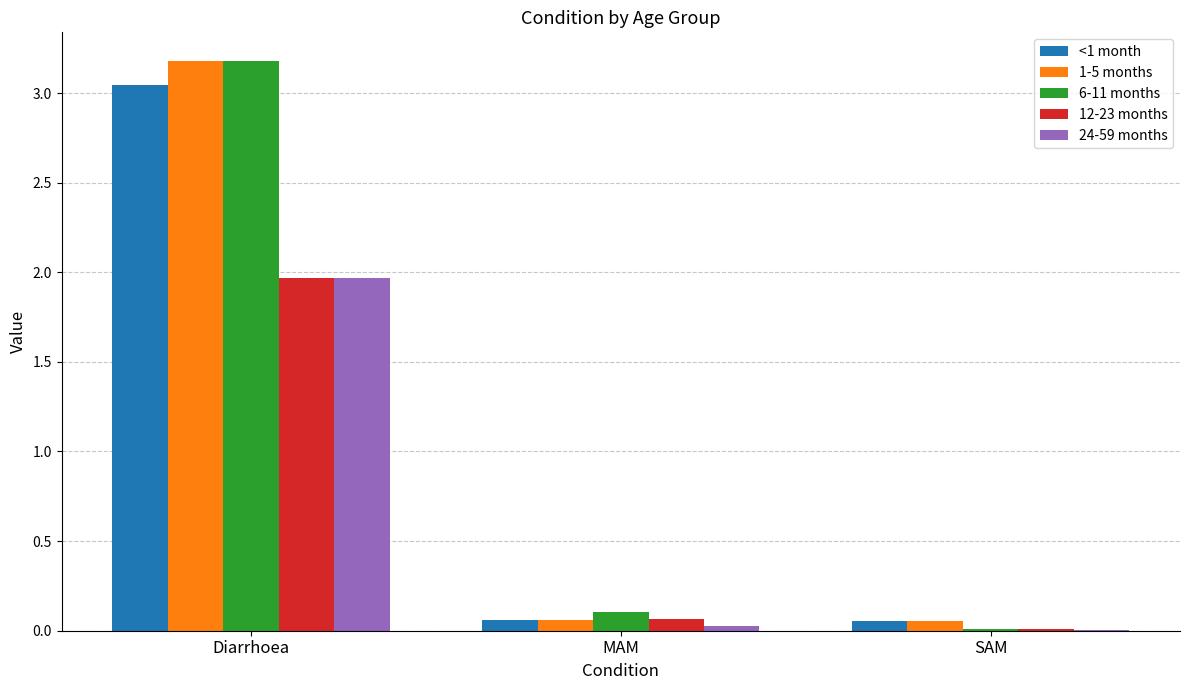

What are all the series names shown in the legend?

<1 month, 1-5 months, 6-11 months, 12-23 months, 24-59 months